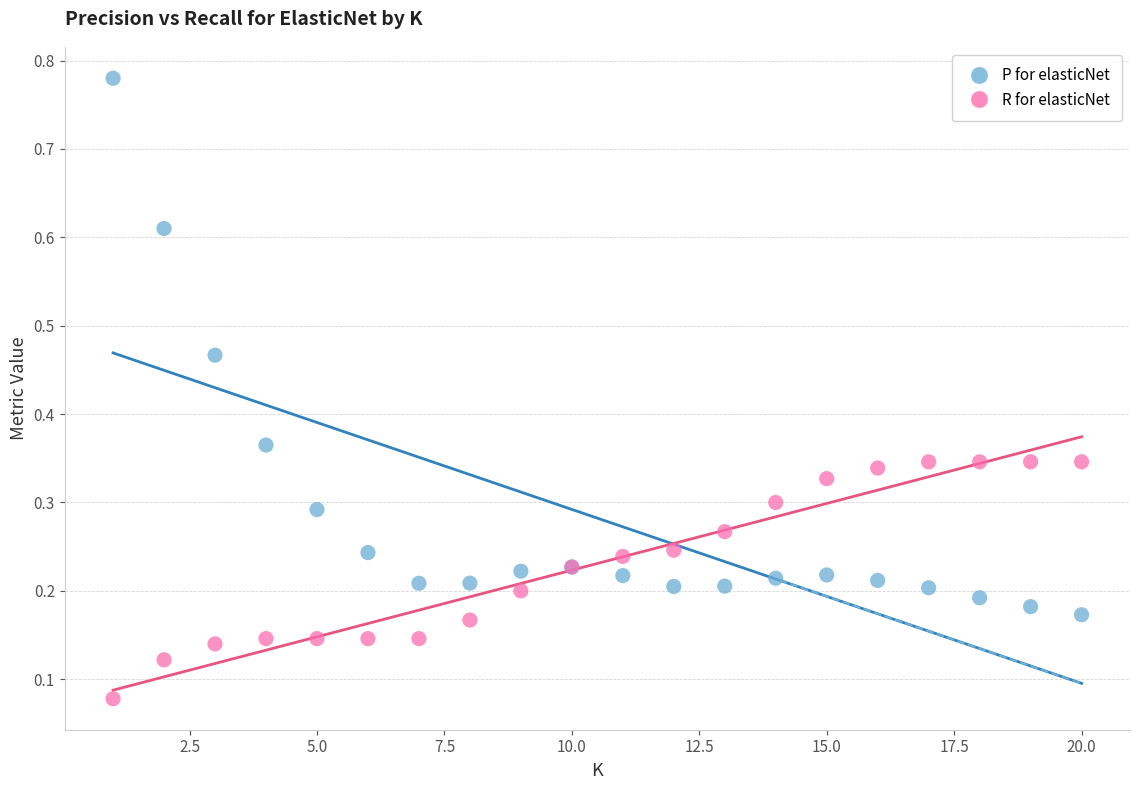

What is the X range (max minus min) for the scatter plot?

19.0